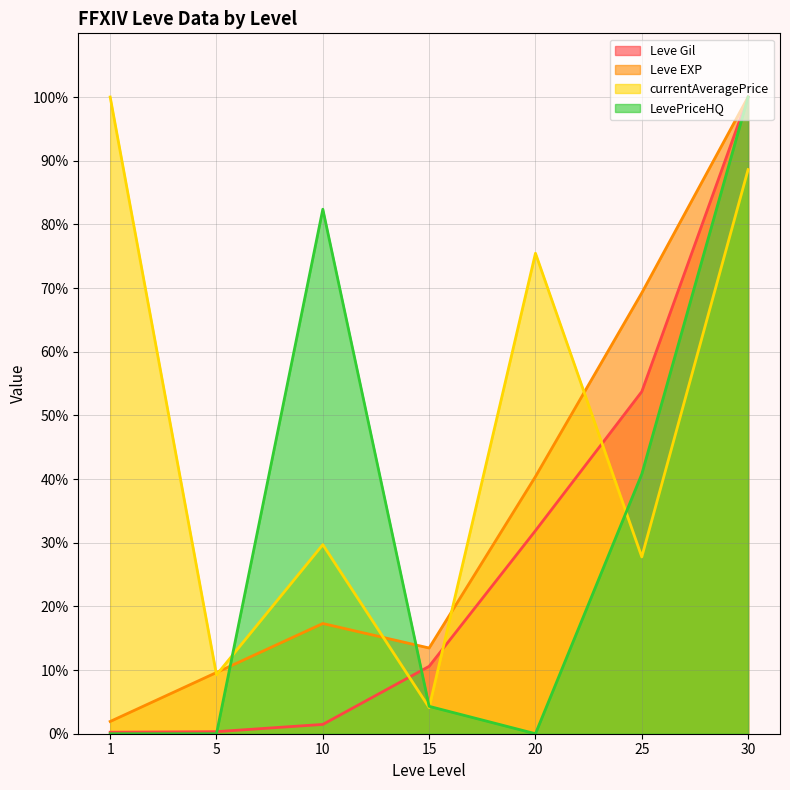

At which label is LevePriceHQ closest to 50?

25